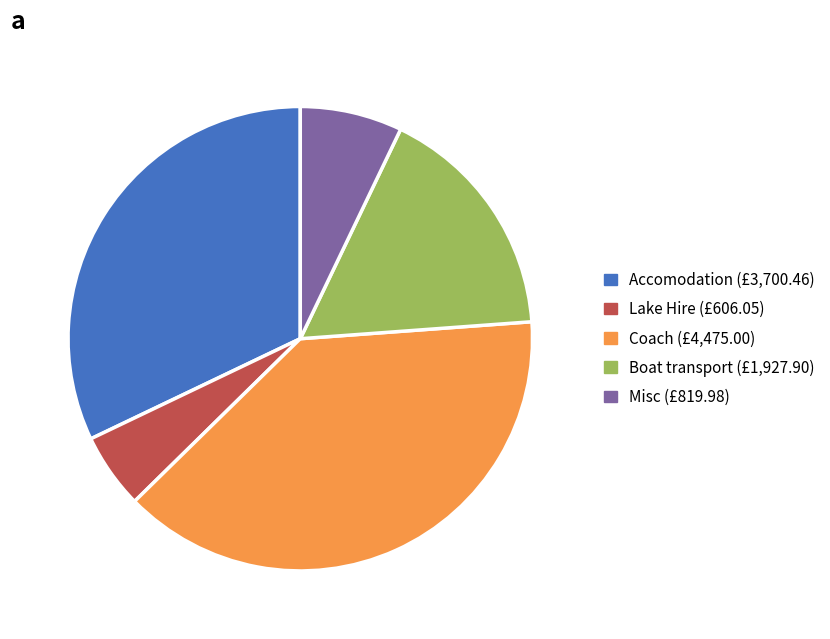

Approximately how many times larger is the value at Accomodation compared to Lake Hire?

6.1